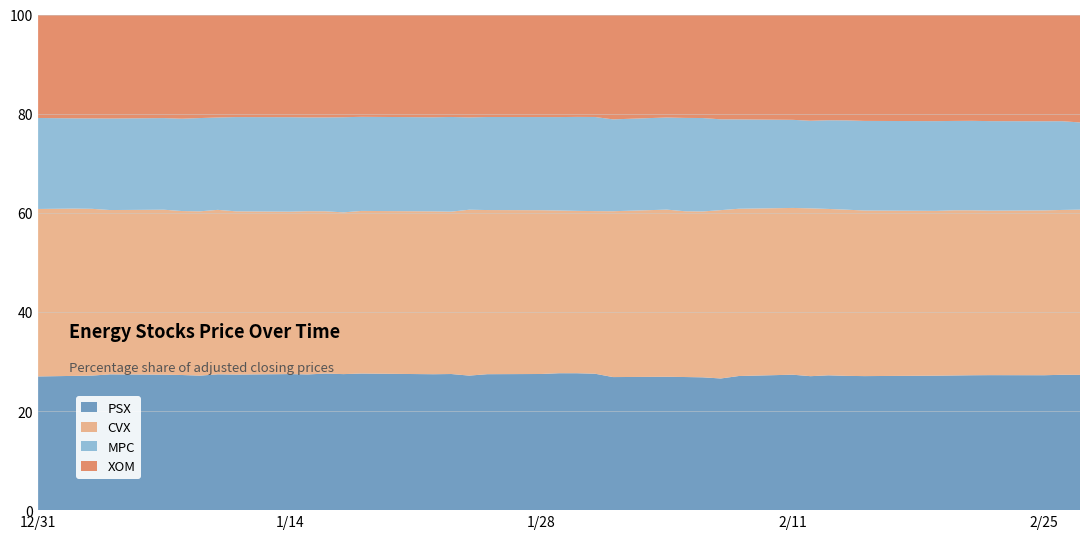

What is the minimum value for PSX?

26.6